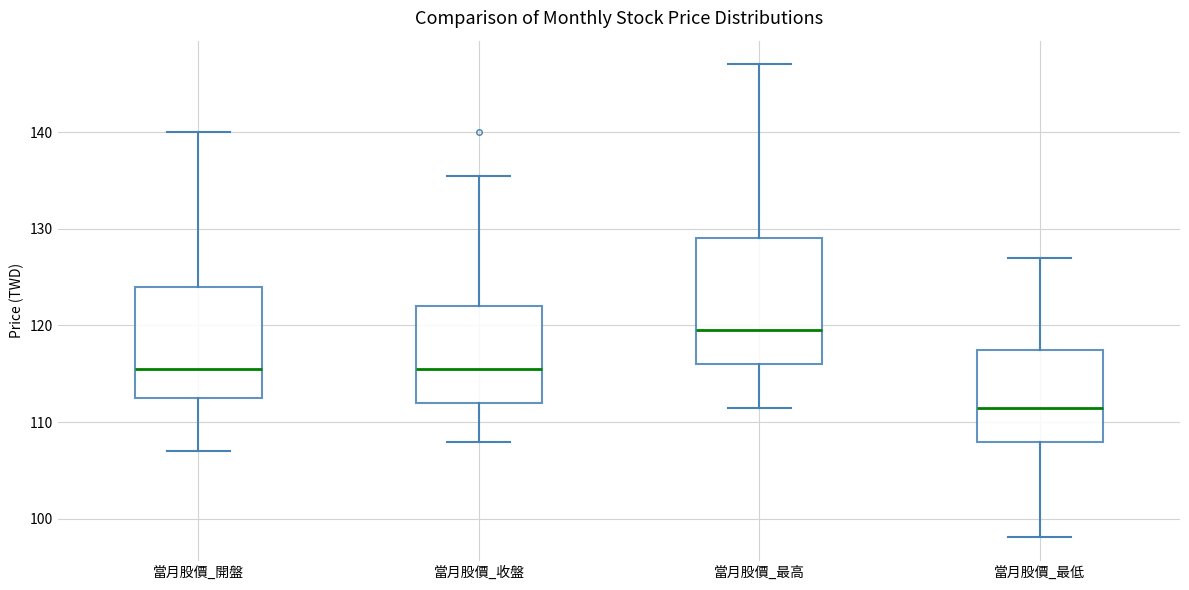

Where does the median line of the box for 當月股價_開盤 sit on the y-axis? The values are not printed on the chart, so give them approximately, as read against the axis.

116